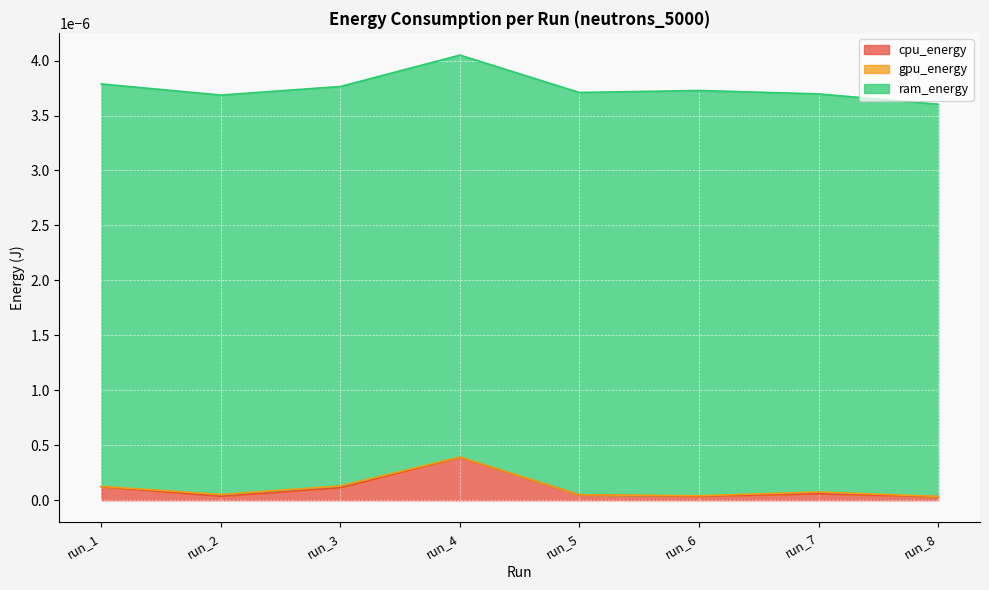

Where is the first local maximum for gpu_energy?

run_3